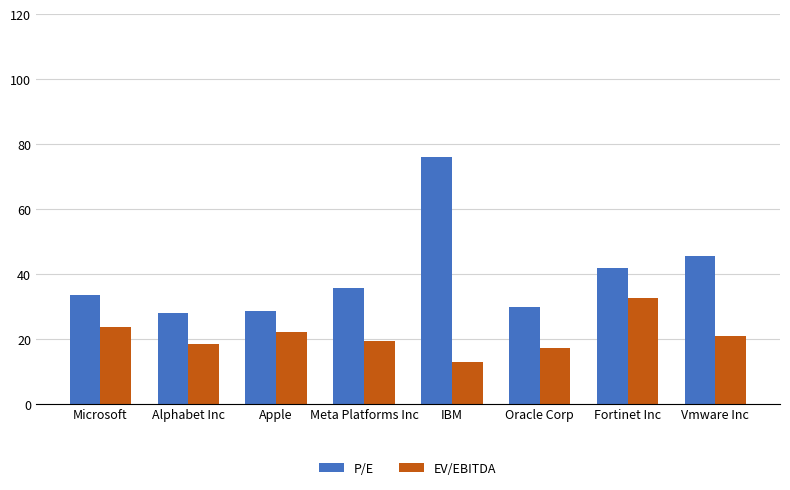

List the series in order of their peak value, lowest first.

EV/EBITDA, P/E